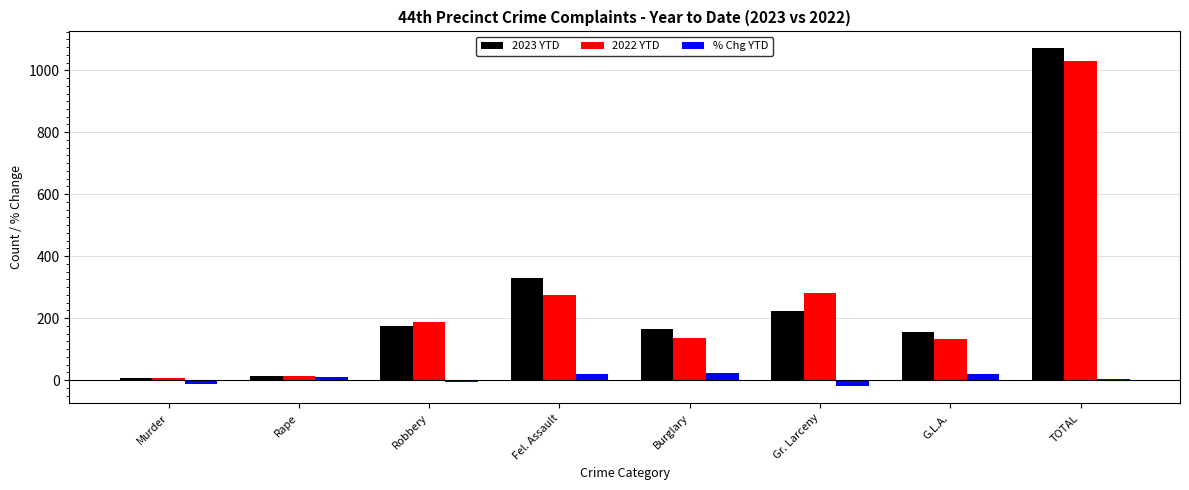

At how many categories does at least one series exceed 67?

6